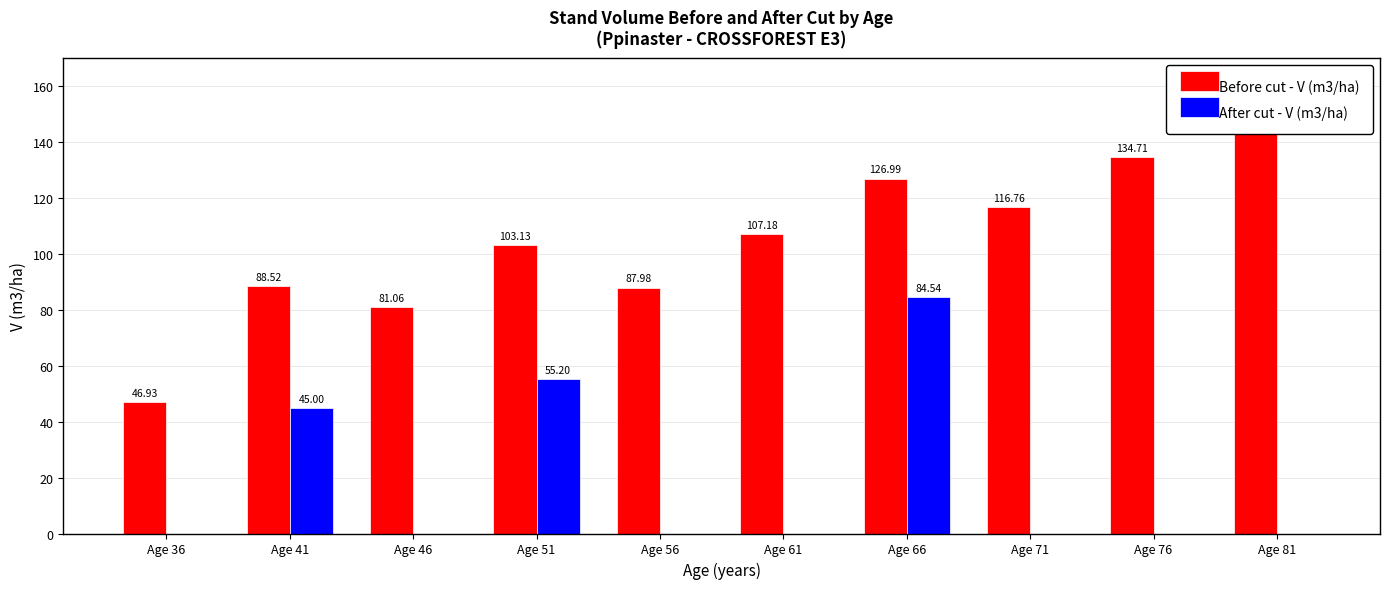

At which label does Before cut - V (m3/ha) reach its minimum?

Age 36